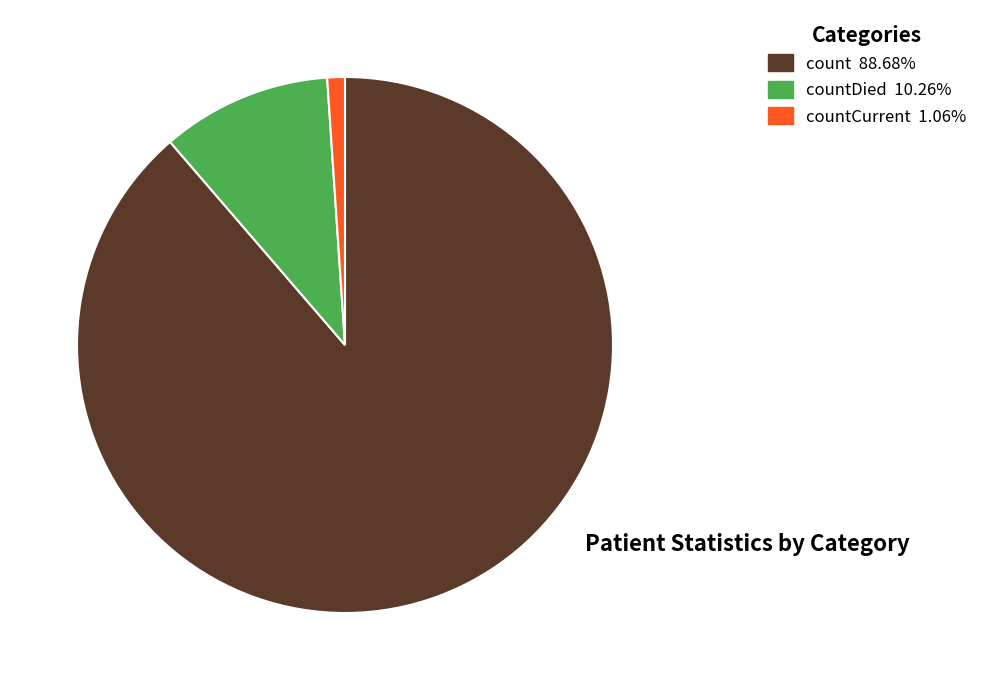

Is there any slice that represents more than half of the pie?

Yes